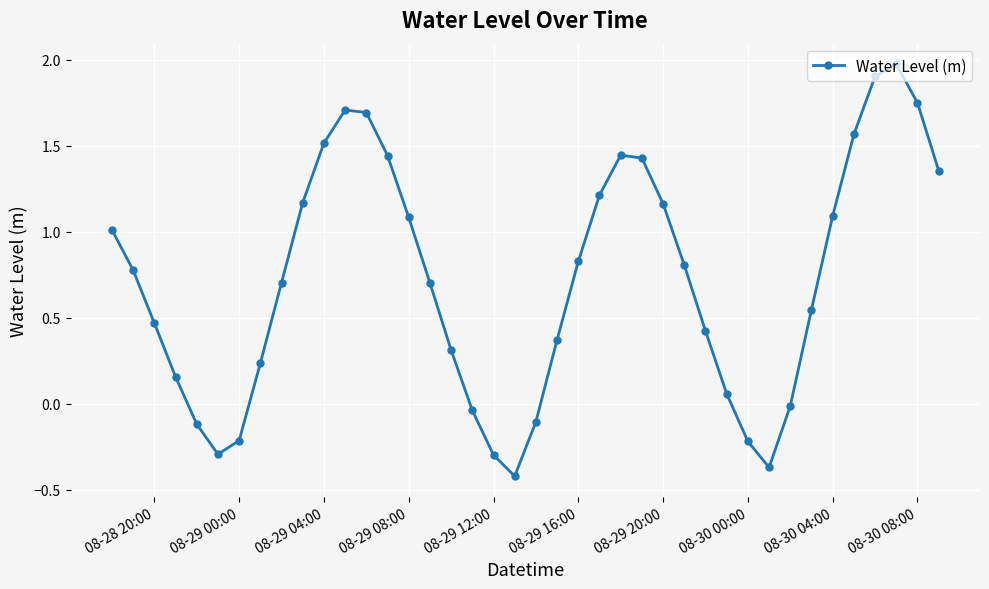

How many points are higher than both their immediate neighbors (excluding endpoints)?

3